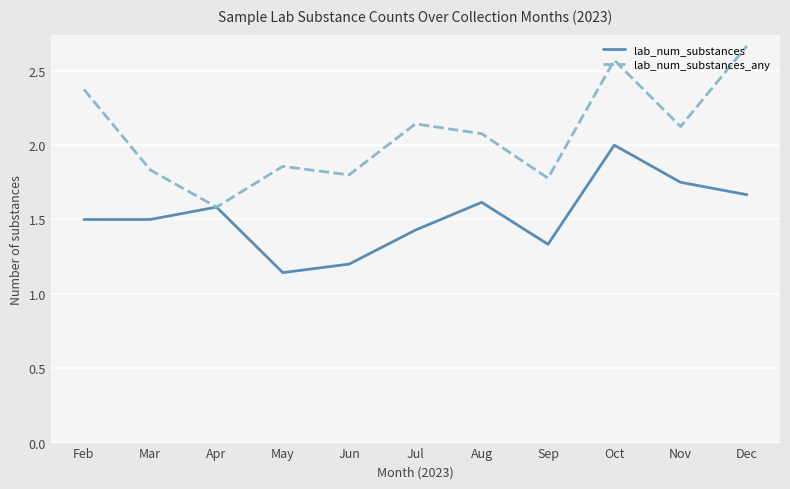

List the series in order of their peak value, lowest first.

lab_num_substances, lab_num_substances_any